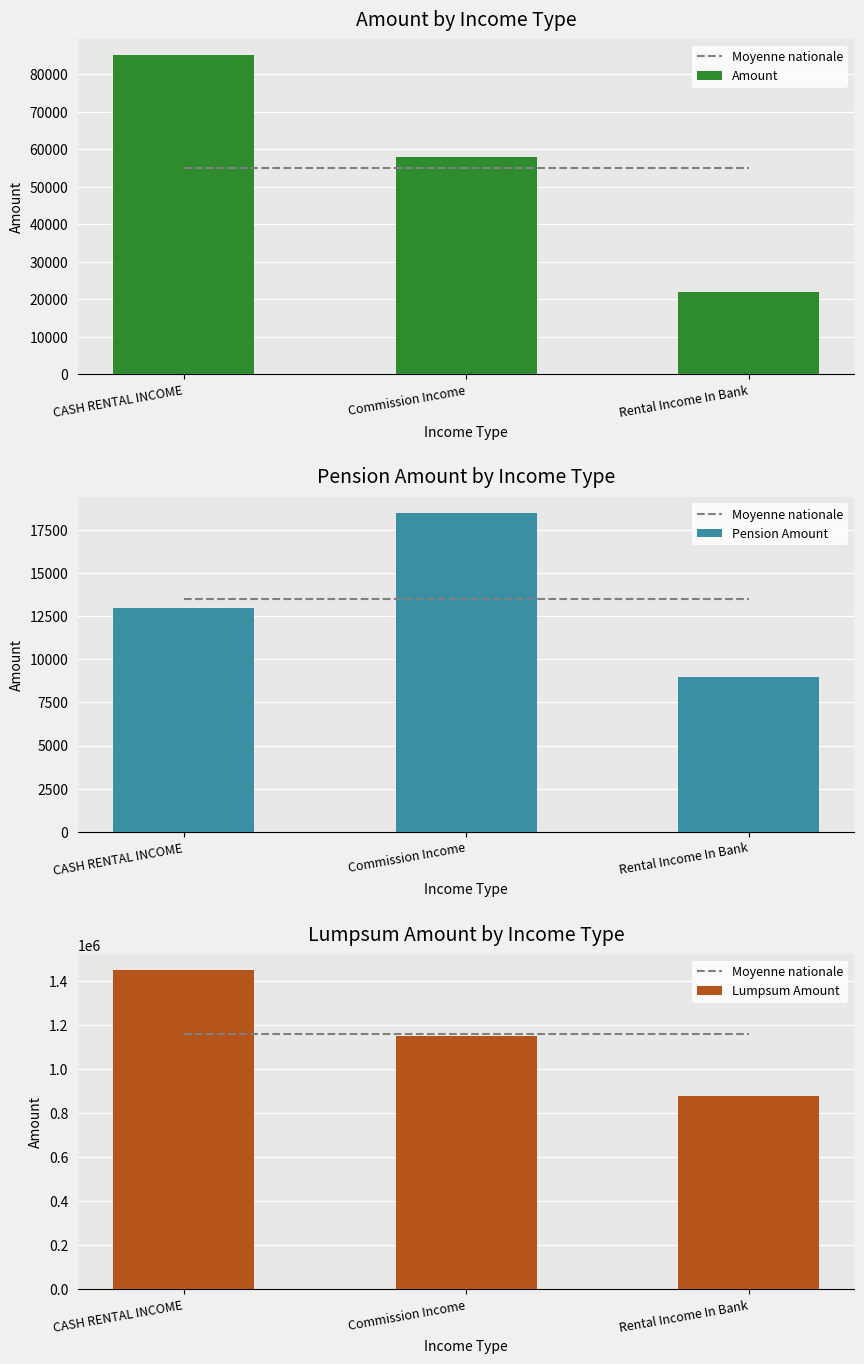

What is the label of the 1st bar from the left?

CASH RENTAL INCOME